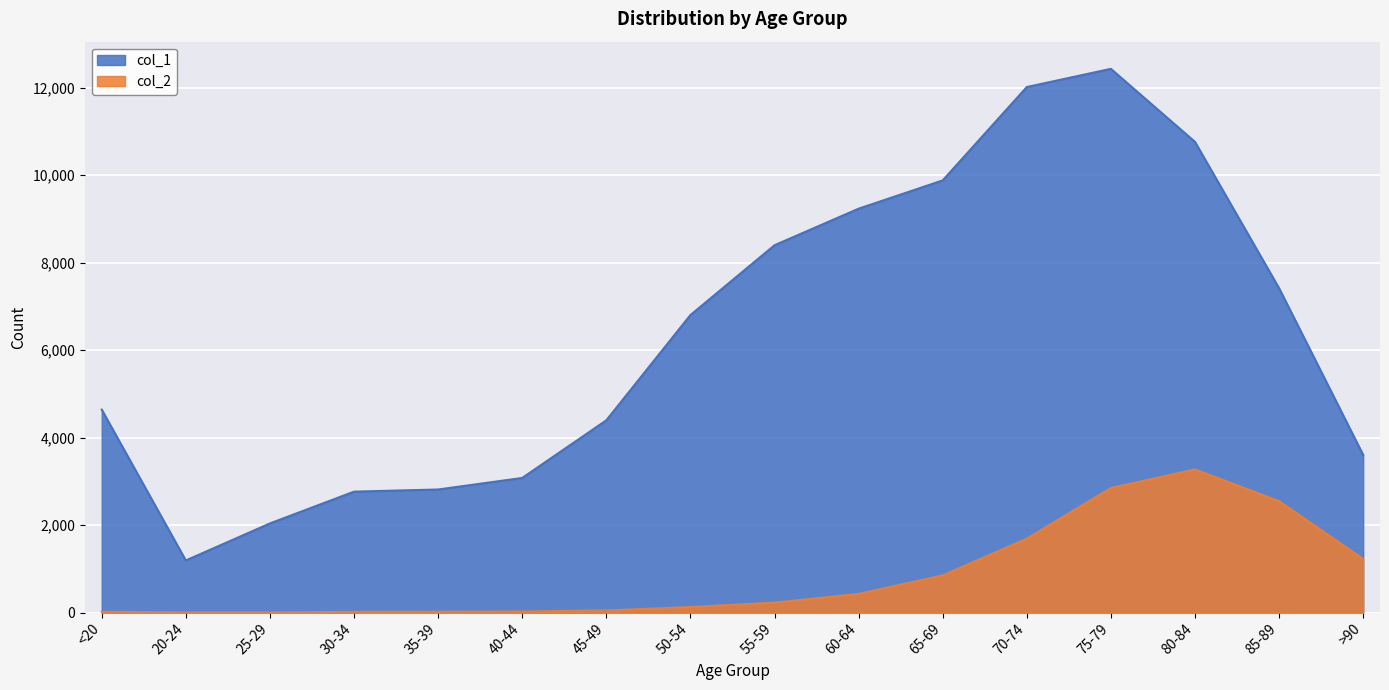

True or false: col_1 has a value of 9883 at 65-69.

True